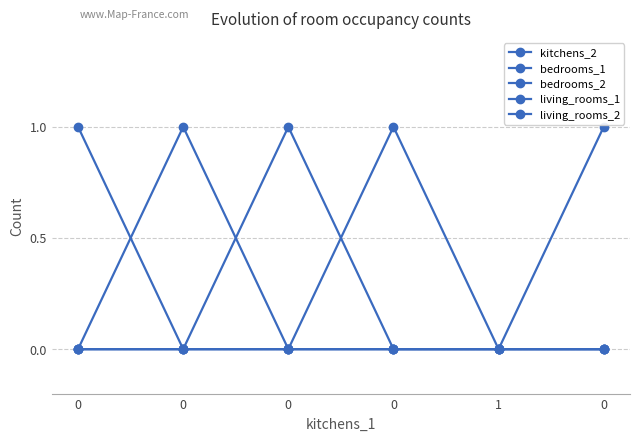

Between 0 and 1, which series saw the biggest shift?

kitchens_2